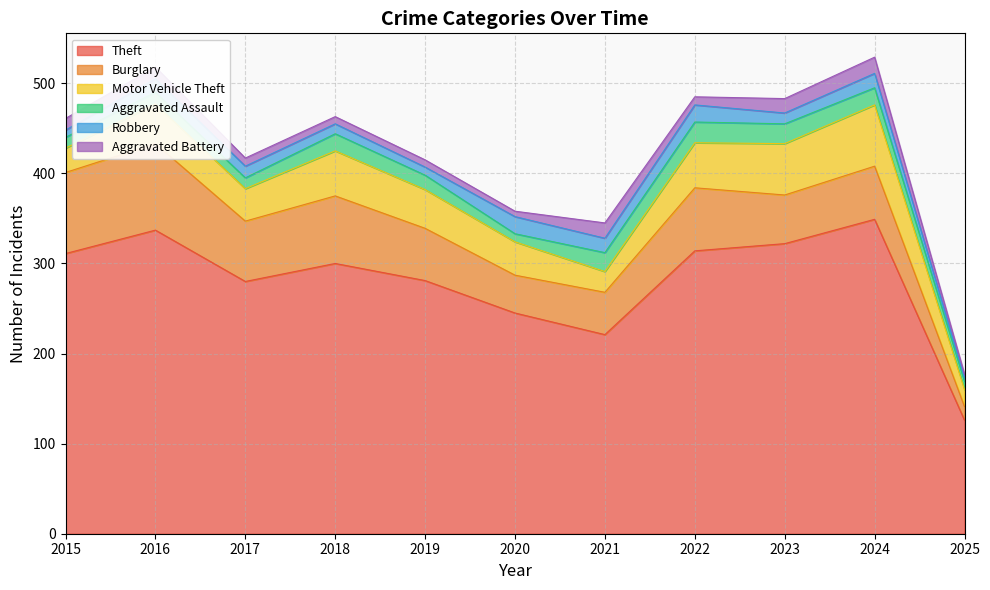

Which series has the largest range (max minus min)?

Theft